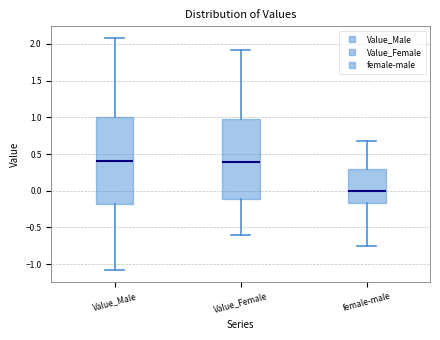

Where does the median line of the box for Value_Female sit on the y-axis? The values are not printed on the chart, so give them approximately, as read against the axis.

0.40